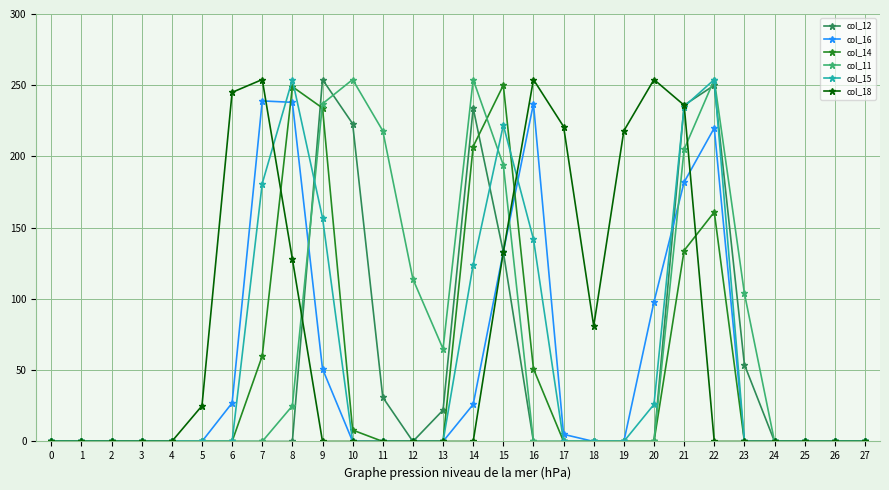

What is the greatest value displayed?

254